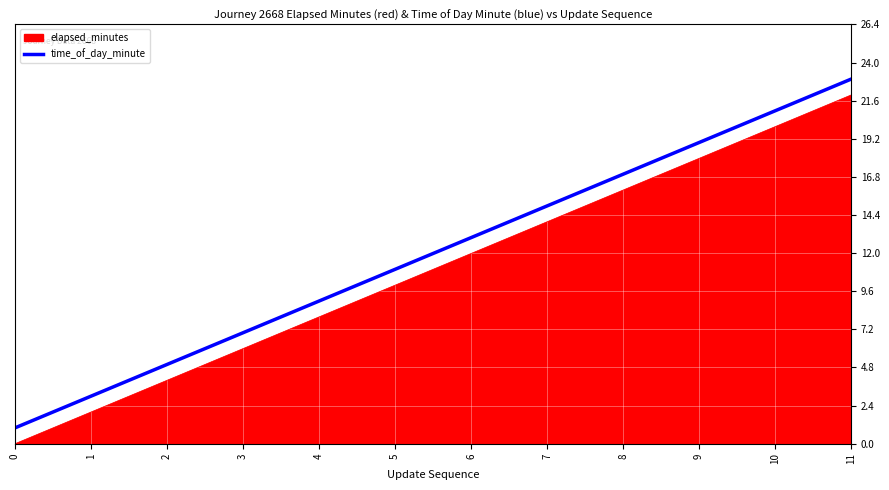

Does the chart display data point markers on the line(s)?

No